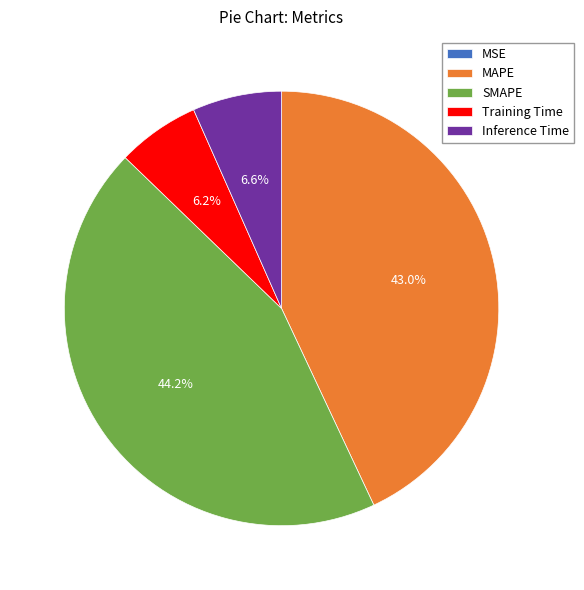

Is it true that Inference Time is 20% of the pie?

False